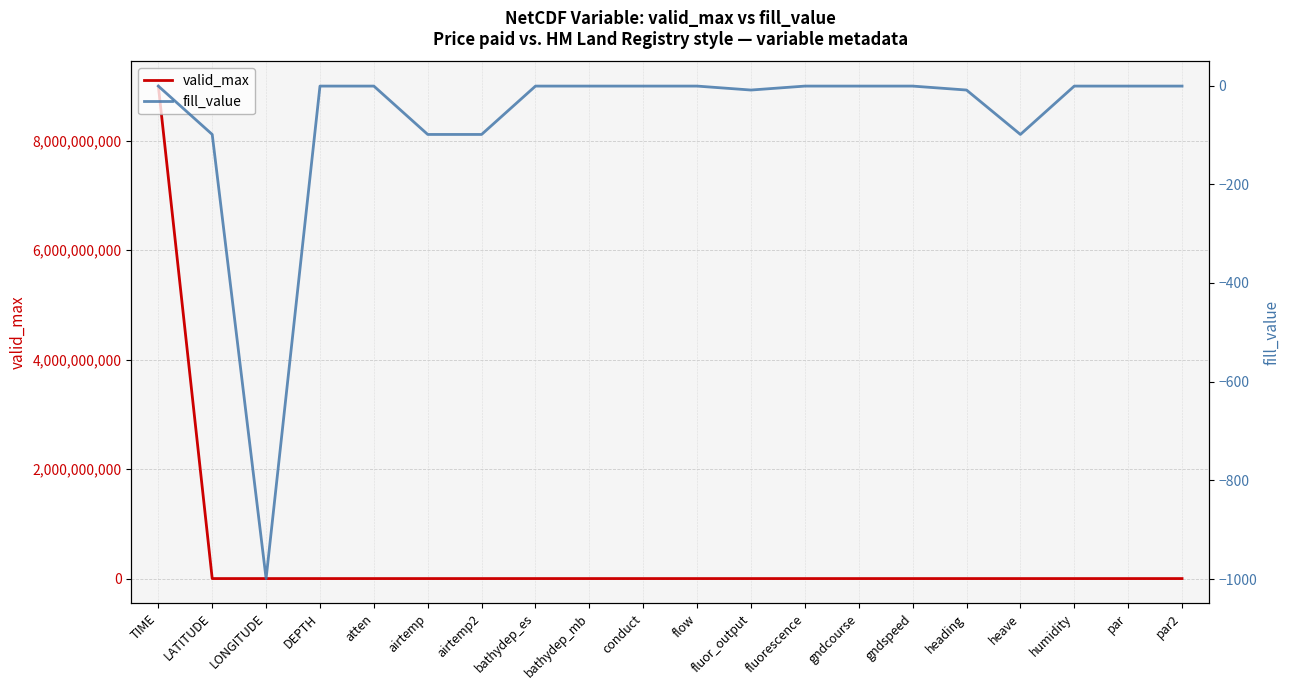

What is the minimum value shown in the chart?

-999